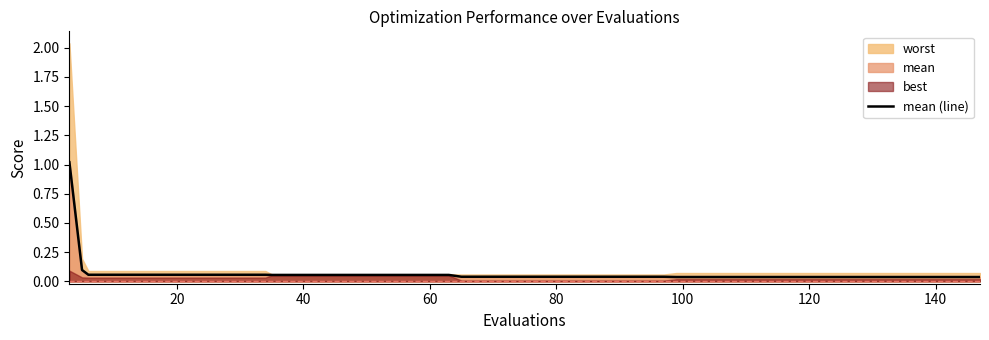

True or false: the data has more than 2 interior local peaks.

False